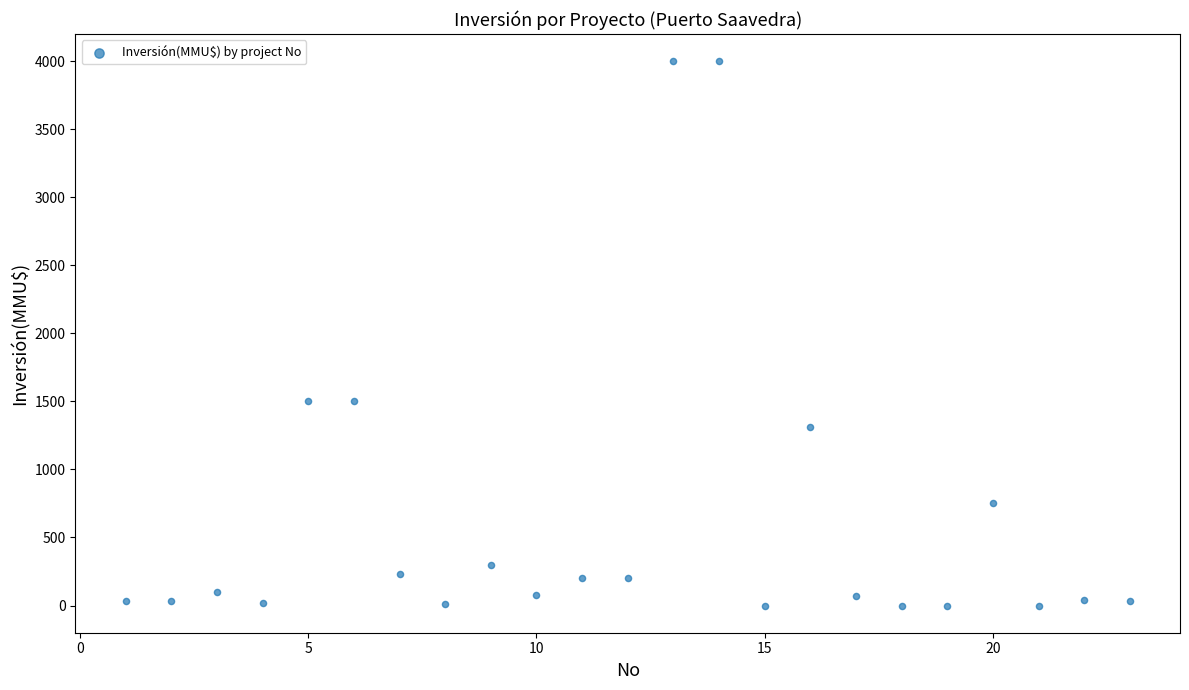

What is the range of X values (max minus min)?

22